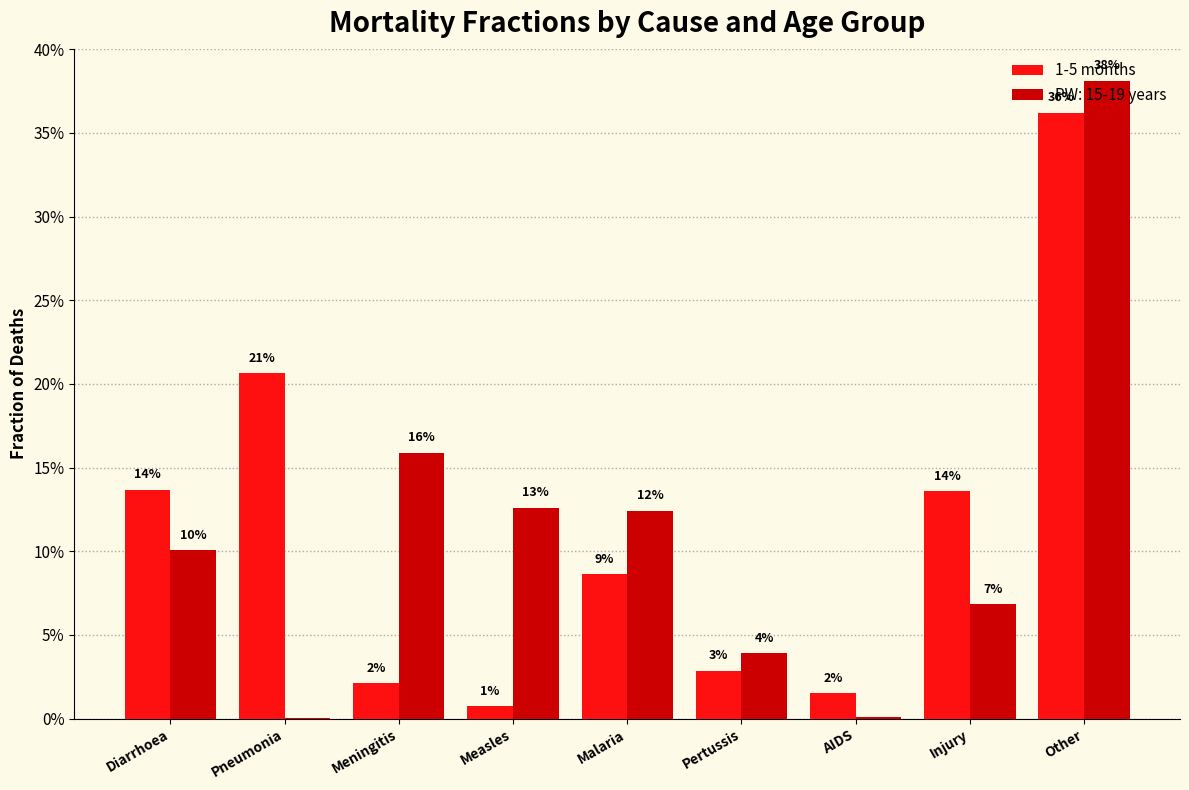

What position from the left is Pneumonia?

2